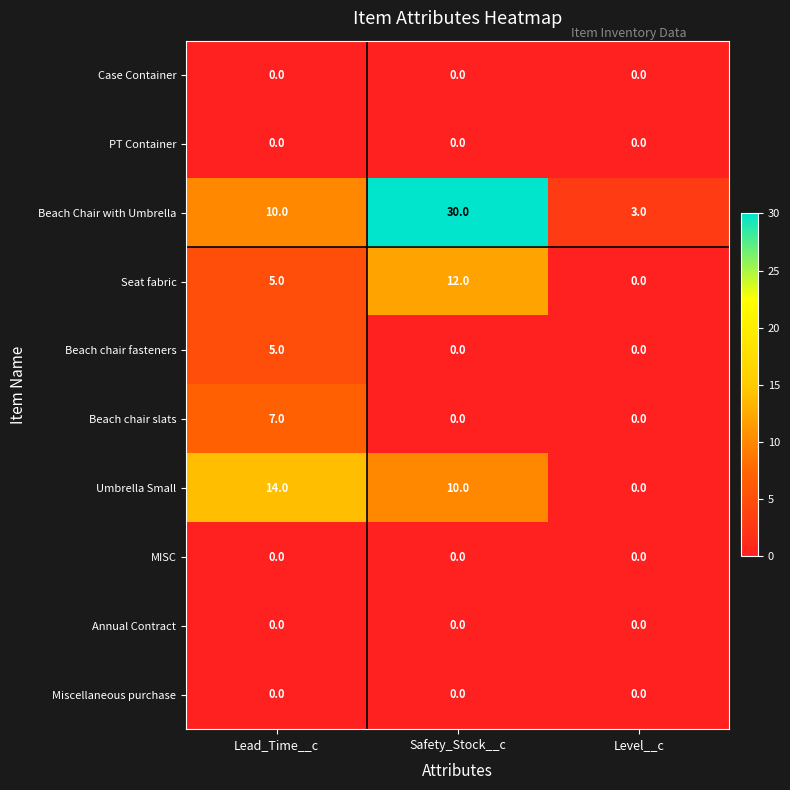

What is the total value across all series at Level__c?

3